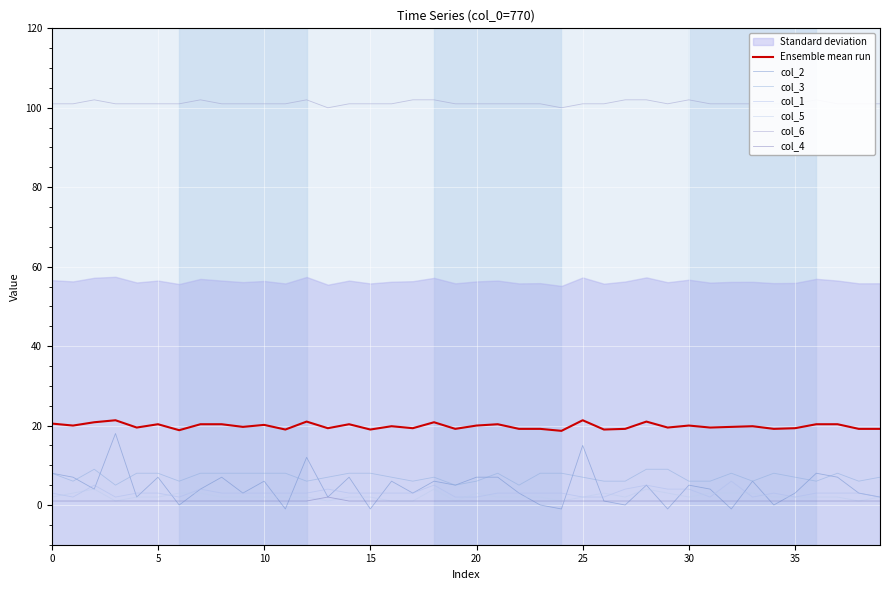

At 37, list the series in order from smallest to largest.

col_4, col_5, col_1, col_2, col_3, col_6